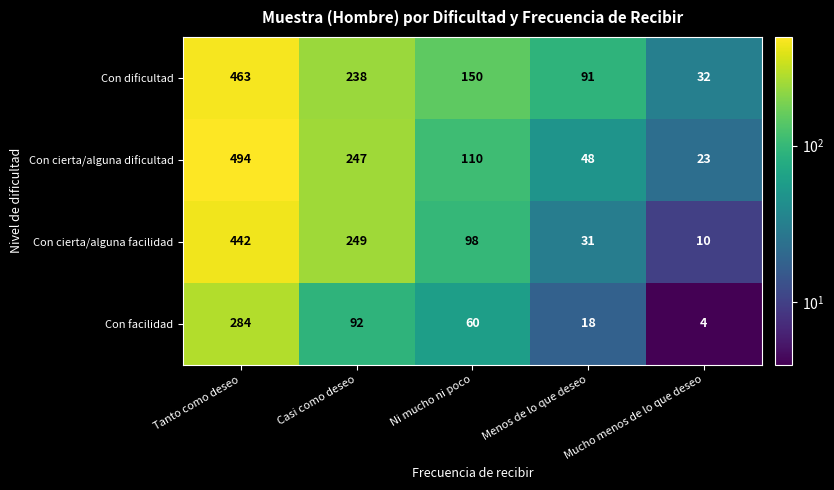

What is the sum of all Con cierta/alguna facilidad values?

830